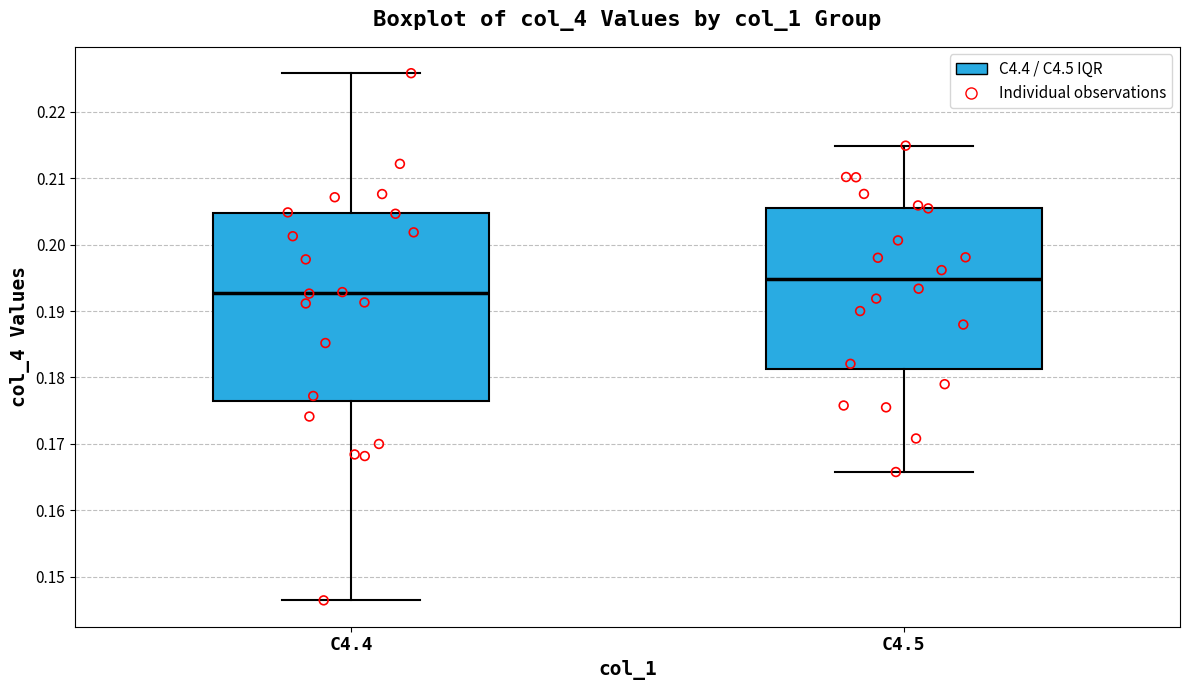

Reading left to right, read every box against the y-axis: the position of its median line, the range the box covers, and the ends of its whiskers. The values are not printed on the chart, so give them approximately, as read against the axis.

C4.4: median 0.193, box 0.176 to 0.205, whiskers 0.146 to 0.226
C4.5: median 0.195, box 0.181 to 0.206, whiskers 0.166 to 0.215